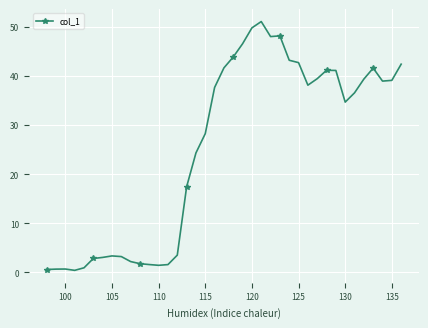

What is the value of the 36th point from the left?

41.6